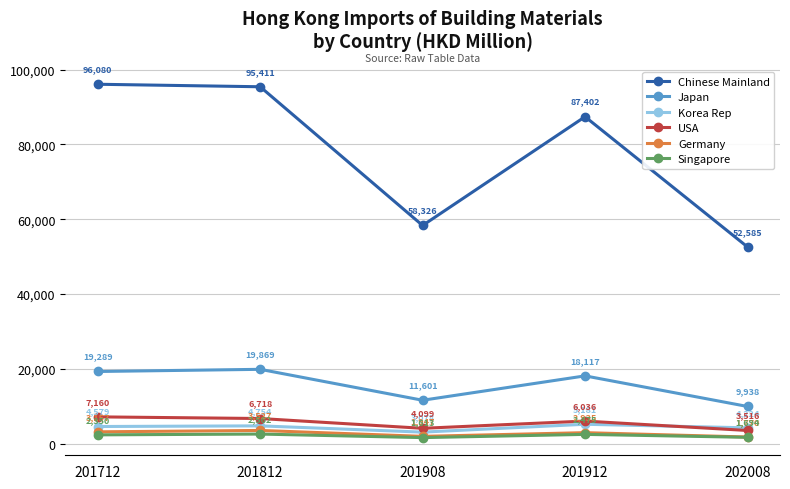

Where does the Chinese Mainland series first go above 87401?

201712